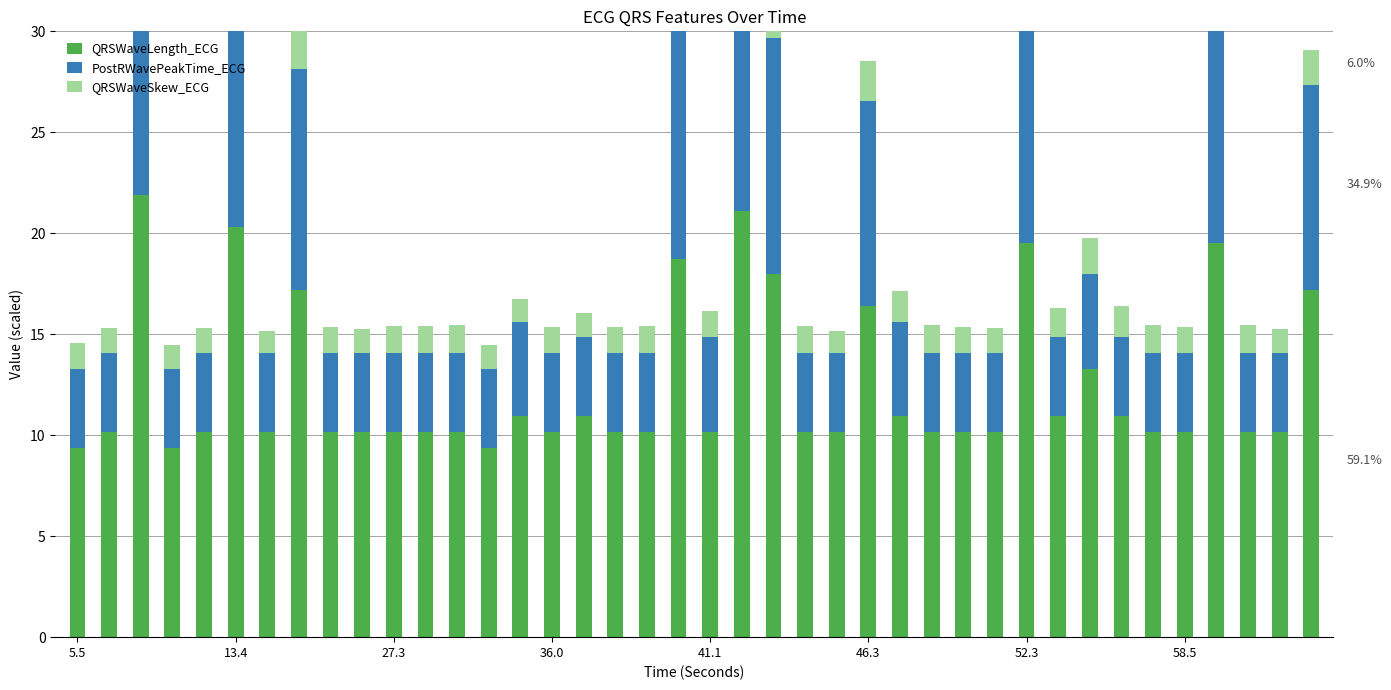

What is the value of the PostRWavePeakTime_ECG bar at the 29th from the left?

3.9